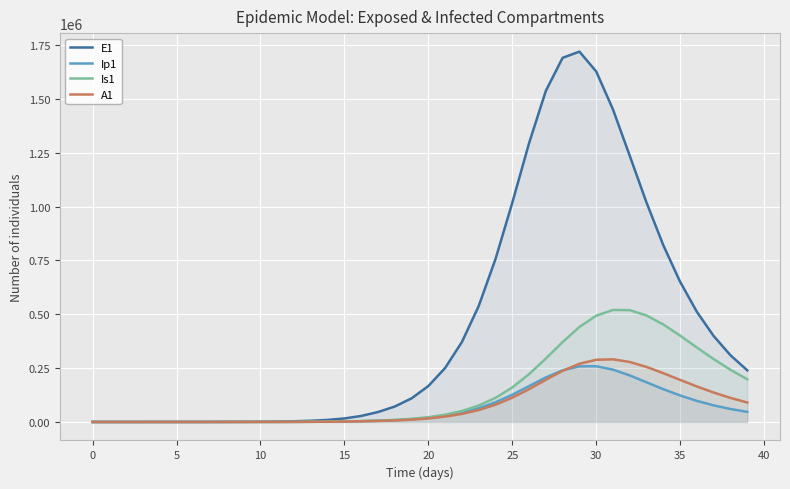

Which series has the largest total across all categories?

E1